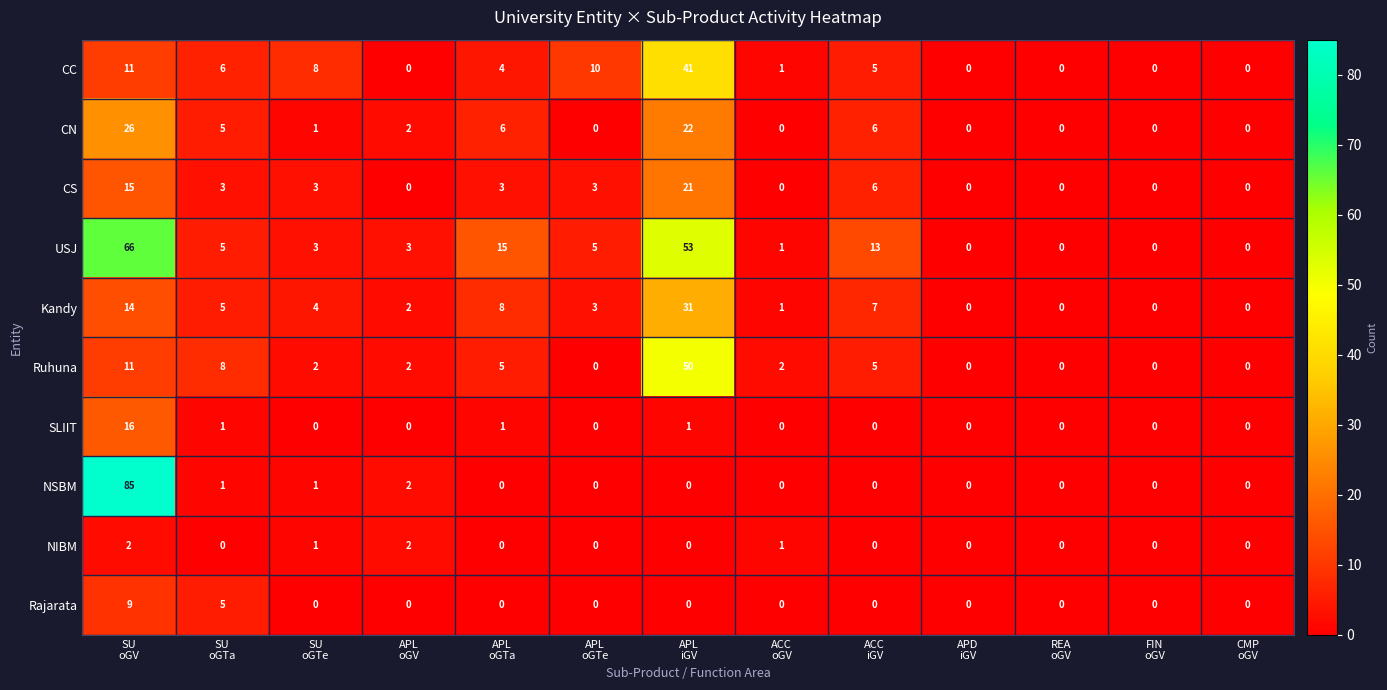

What is the maximum value shown in the chart?

85